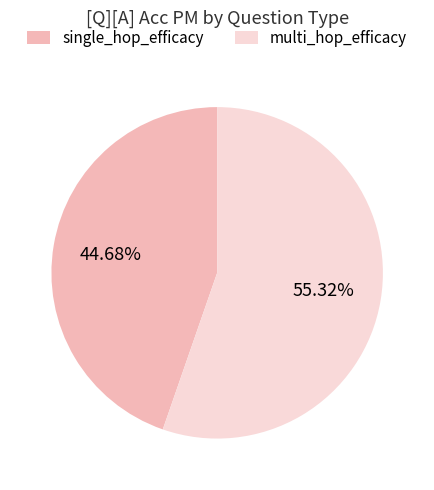

To the nearest percent, what portion does multi_hop_efficacy represent?

55%